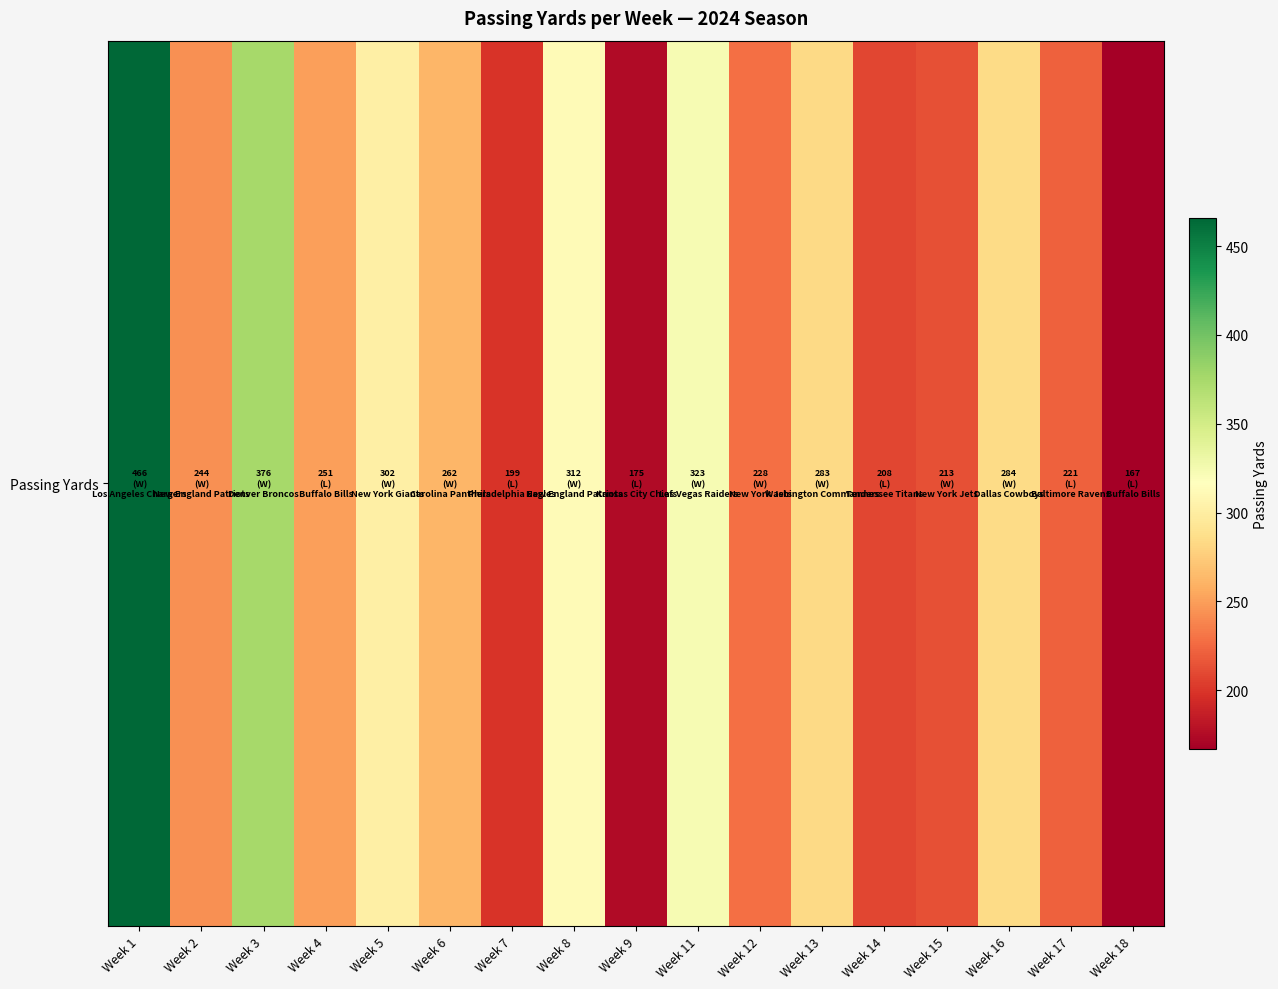

What is the difference between the values at Week 8 and Week 12?

84